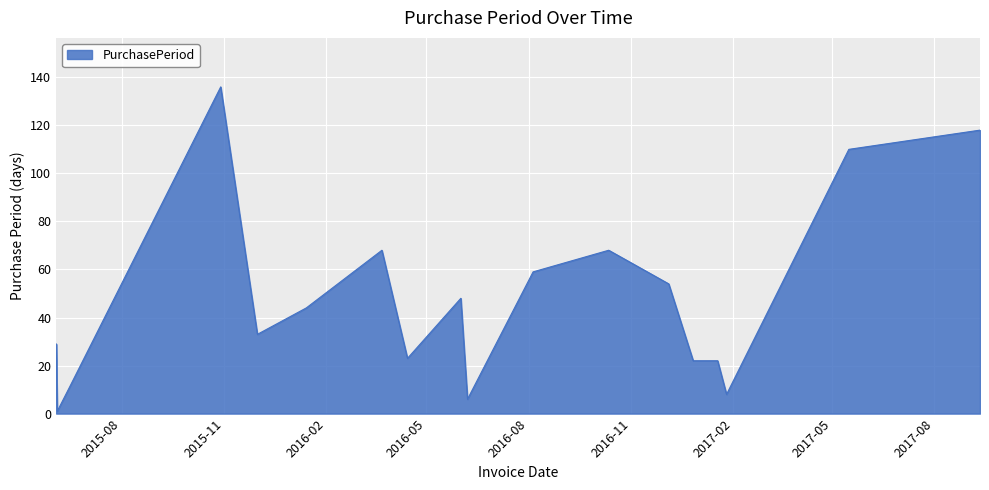

What is the maximum value shown in the chart?

136